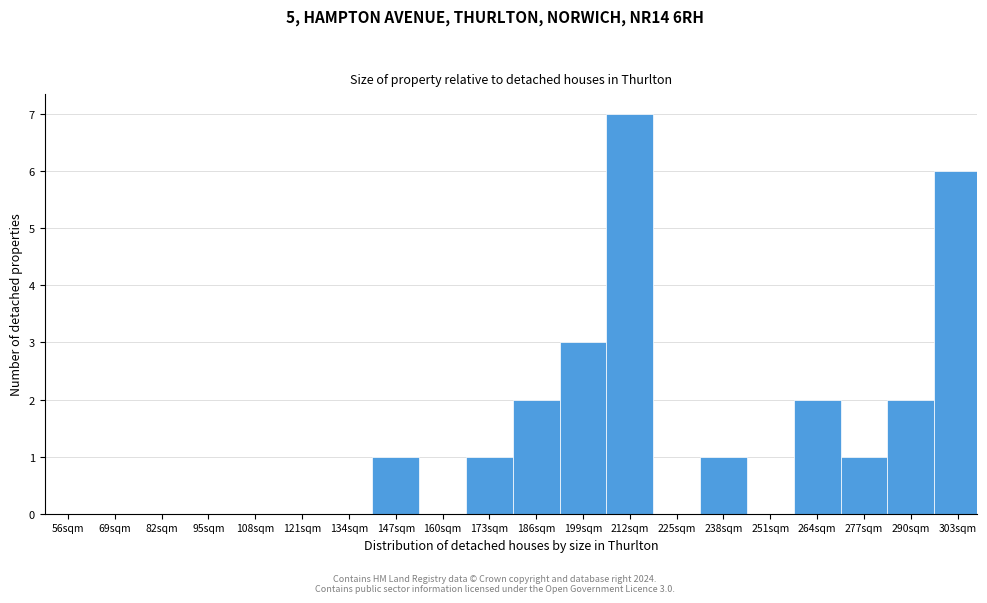

Reading left to right, list all the values displayed in this chart.

56sqm=0	69sqm=0	82sqm=0	95sqm=0	108sqm=0	121sqm=0	134sqm=0	147sqm=1	160sqm=0	173sqm=1	186sqm=2	199sqm=3	212sqm=7	225sqm=0	238sqm=1	251sqm=0	264sqm=2	277sqm=1	290sqm=2	303sqm=6